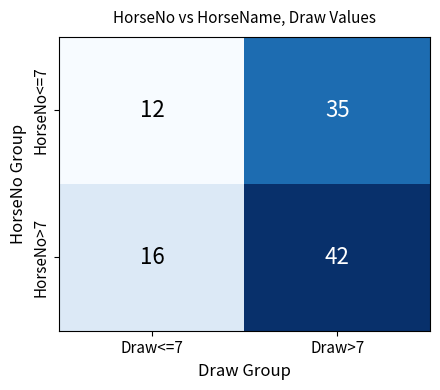

What is the sum of the HorseNo>7 values at Draw>7 and Draw<=7?

58